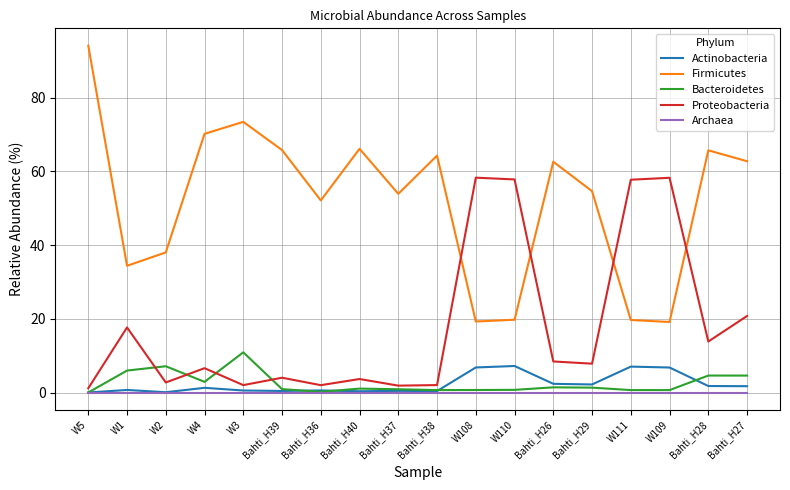

Which series has the widest spread of values?

Firmicutes